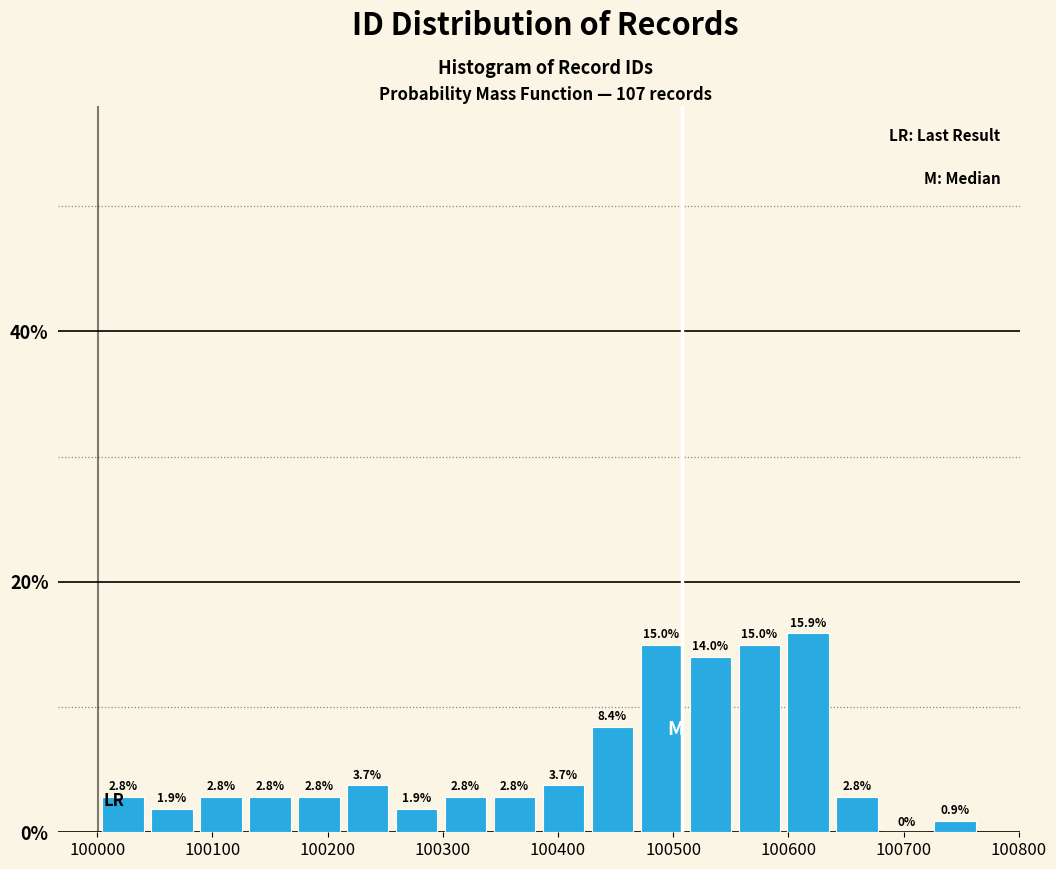

Reading left to right, transcribe this chart: for each bar, give the range it covers on the x-axis and its height. The bar edges are not printed on the chart, so give them approximately, as read against the axis.

100000 to 100040: 2.8
100040 to 100090: 1.9
100090 to 100130: 2.8
100130 to 100170: 2.8
100170 to 100210: 2.8
100210 to 100260: 3.7
100260 to 100300: 1.9
100300 to 100340: 2.8
100340 to 100380: 2.8
100380 to 100430: 3.7
100430 to 100470: 8.4
100470 to 100510: 15.0
100510 to 100550: 14.0
100550 to 100600: 15.0
100600 to 100640: 15.9
100640 to 100680: 2.8
100680 to 100720: 0.0
100720 to 100770: 0.9